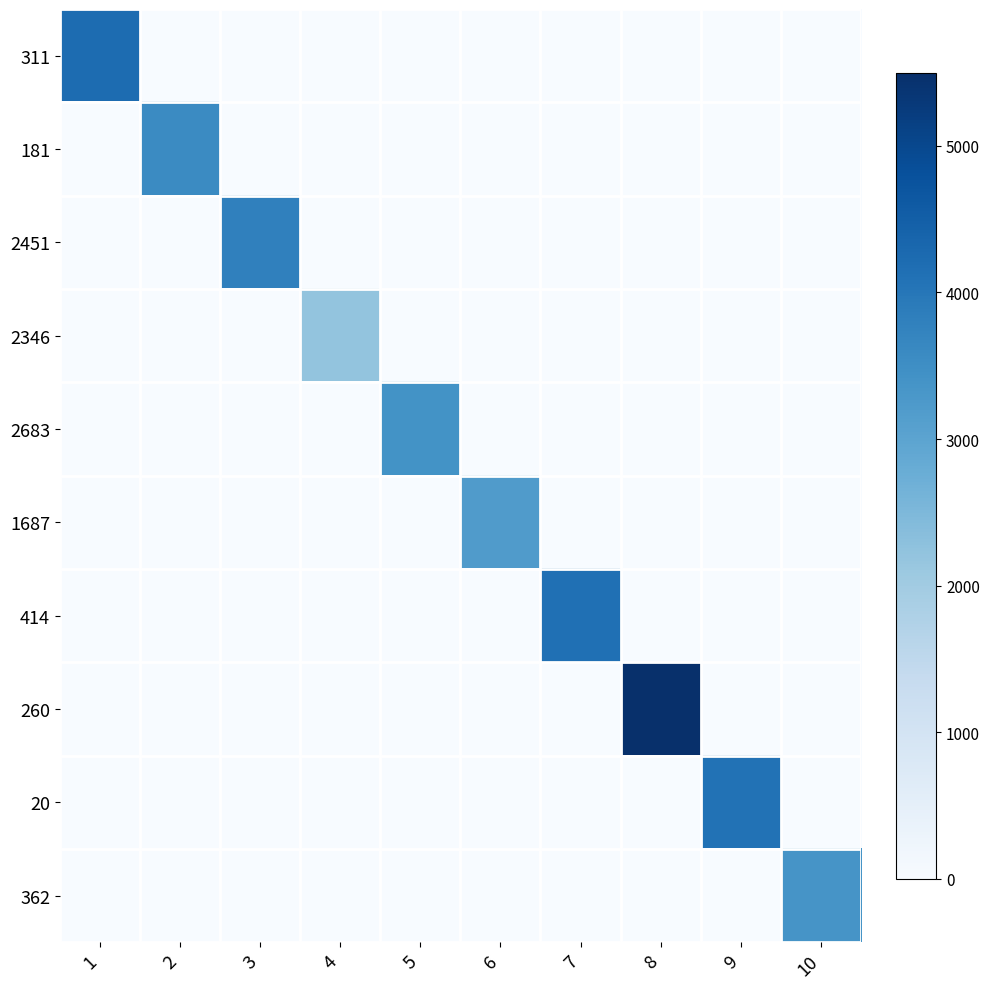

What is the greatest value displayed?

5500.0